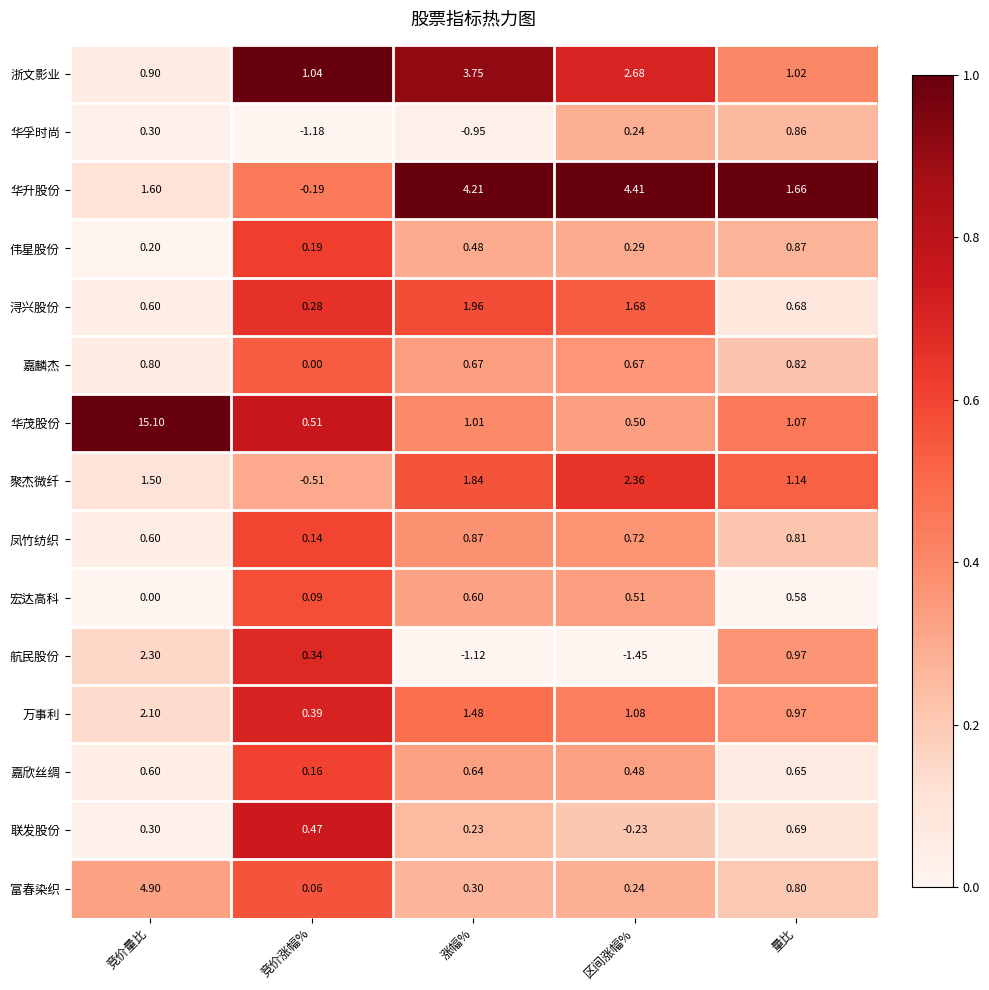

What is the total value across all series at 量比?

13.6